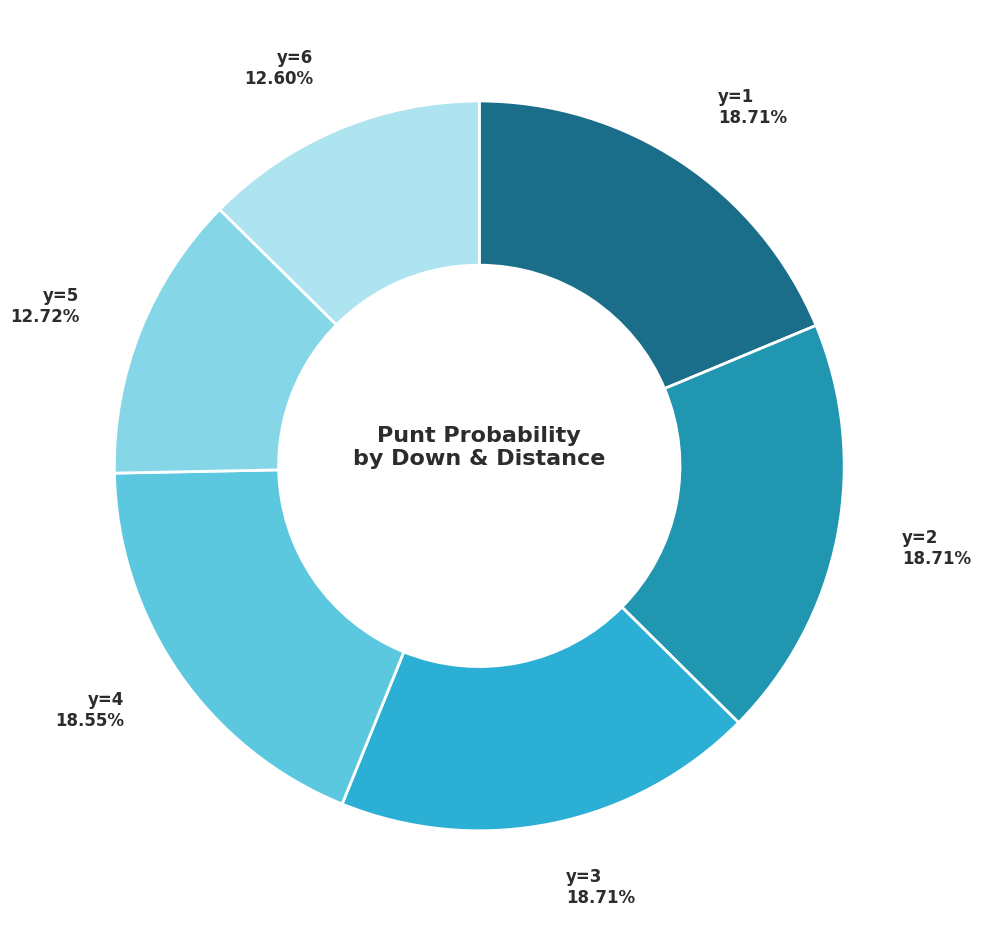

Does any single category account for the majority?

No